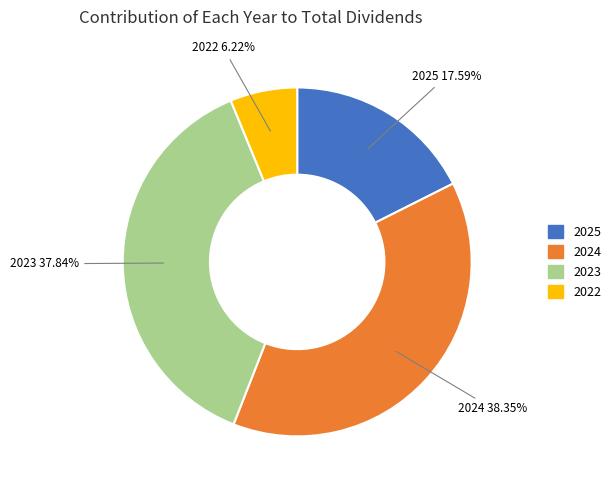

Is there any slice that represents more than half of the pie?

No